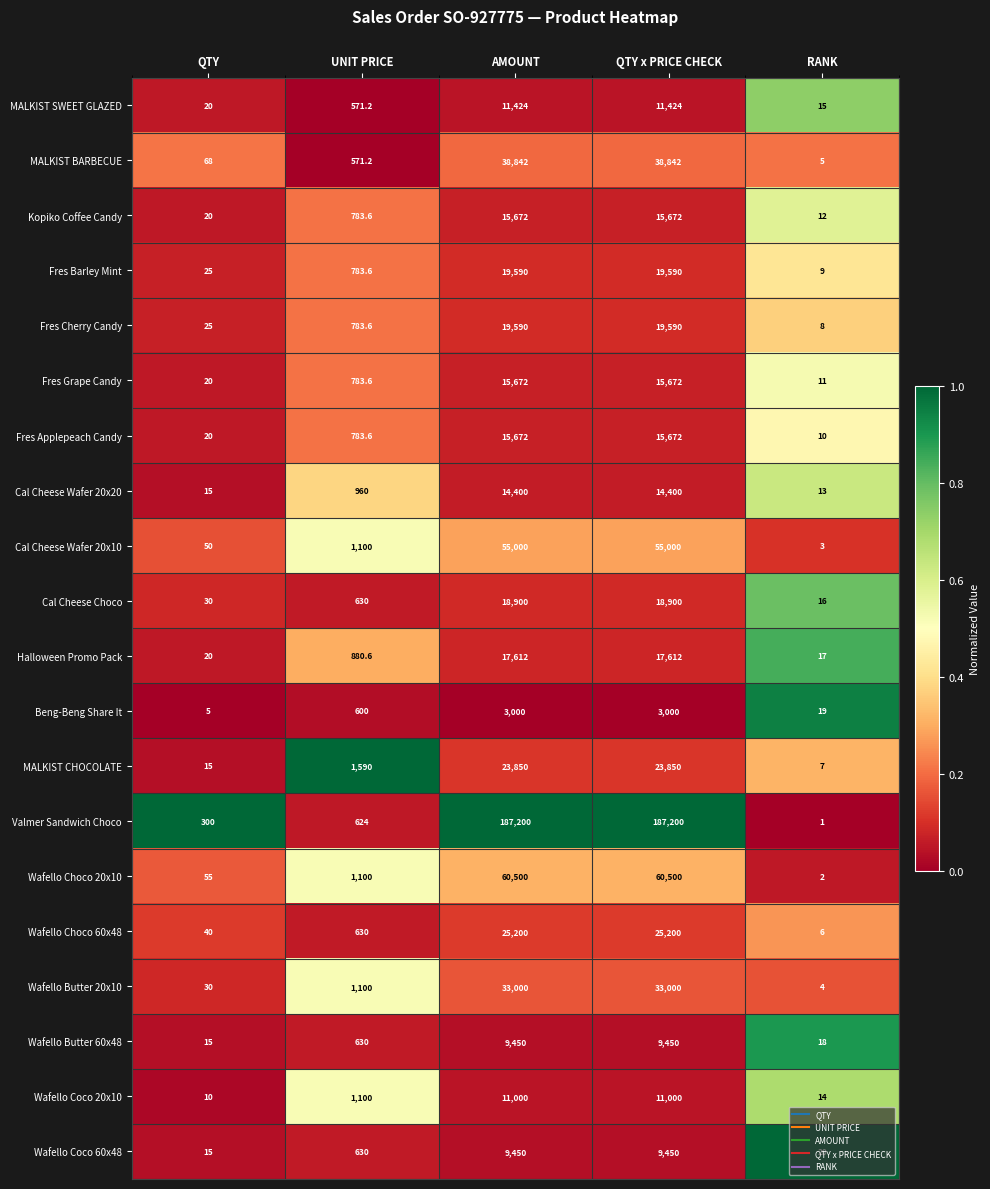

What is the difference between the Fres Grape Candy values at RANK and UNIT PRICE?

772.6